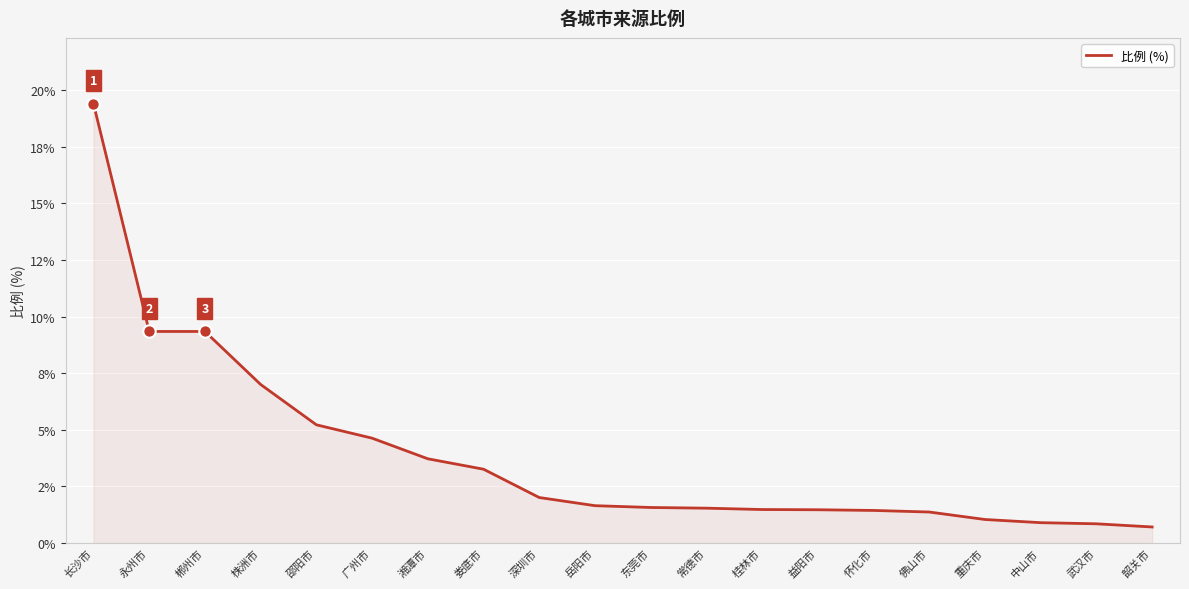

What is the change in value from 邵阳市 to 武汉市?

-4.4